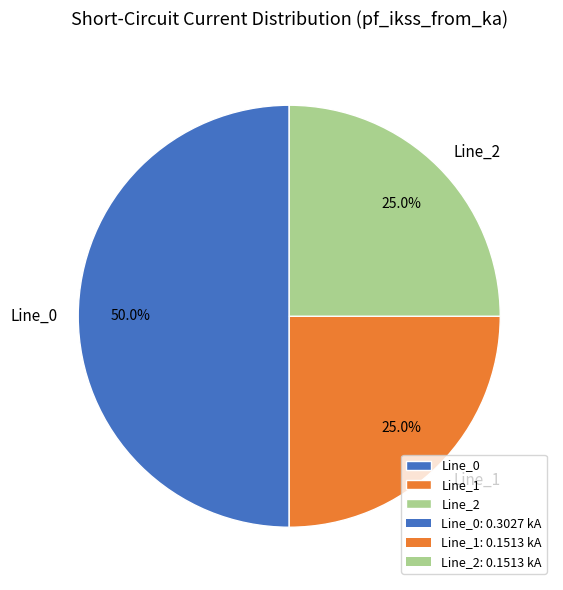

True or false: Line_1 accounts for 25% of the total.

True